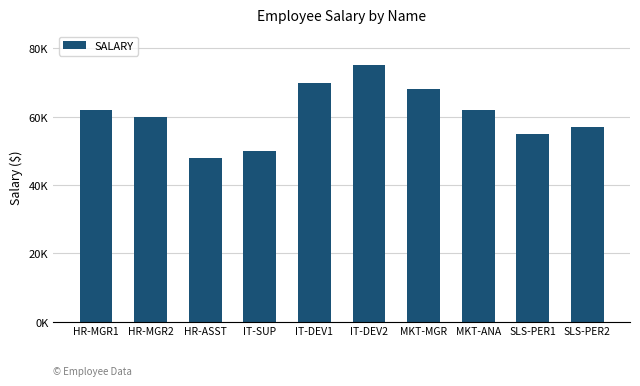

The chart shows a value of 50000 at IT-SUP. True or false?

True